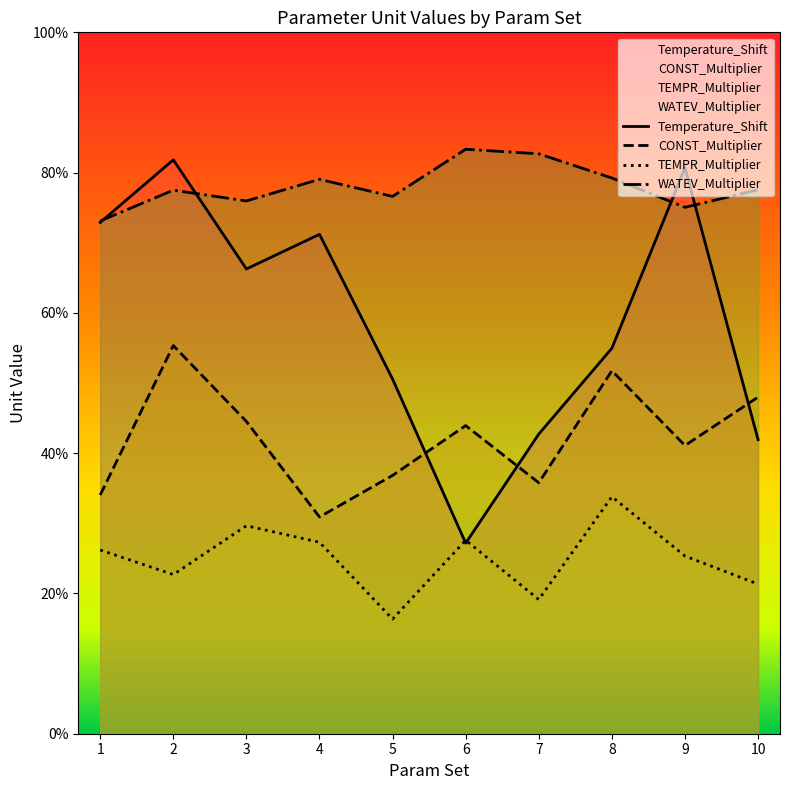

At which label is WATEV_Multiplier closest to 0?

1